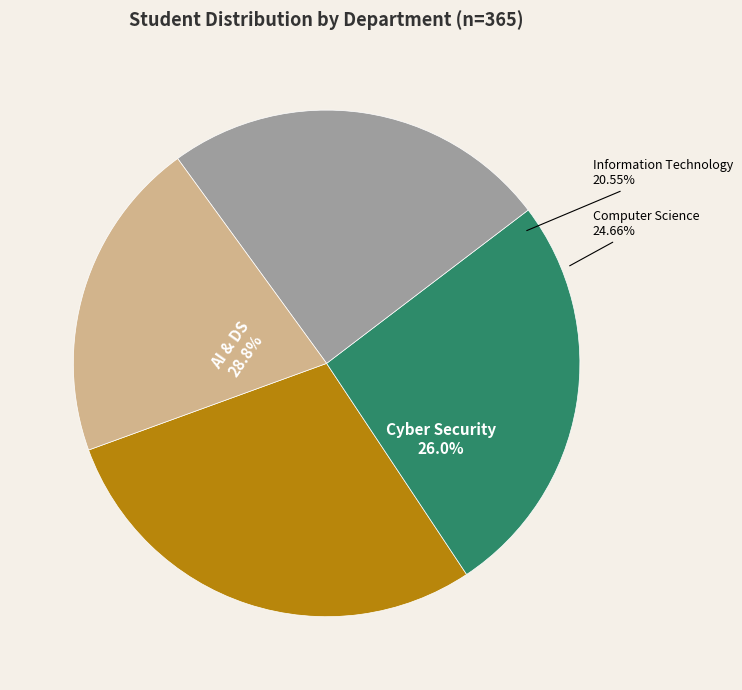

How many segments does this pie chart have?

4